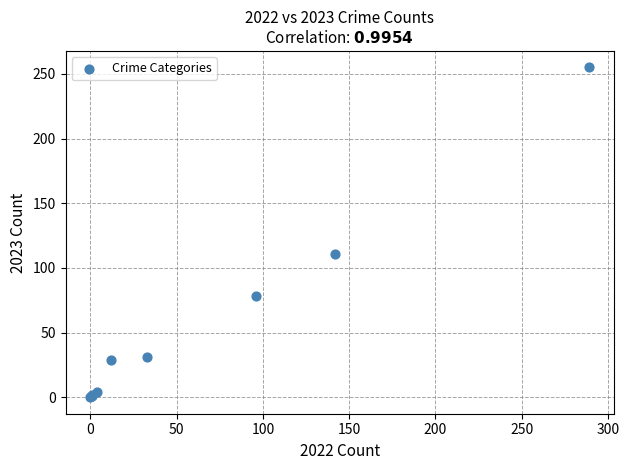

What Y value in the scatter plot is closest to 127?

111